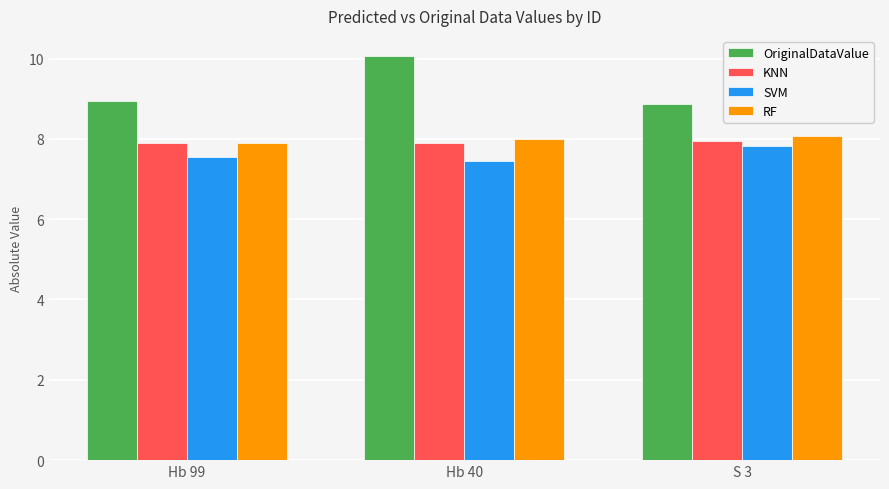

Which series has the largest total across all categories?

OriginalDataValue